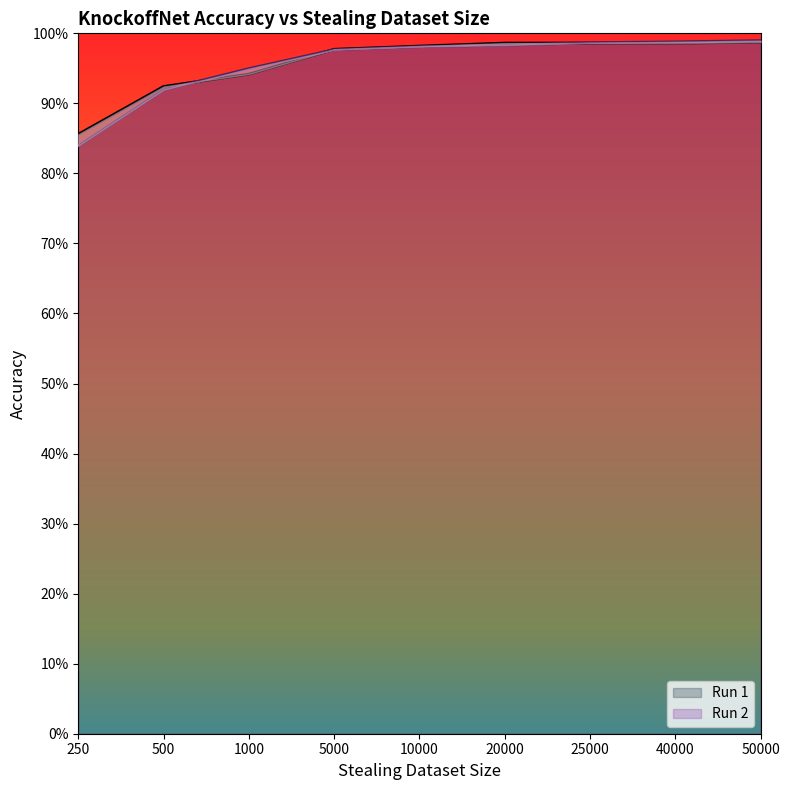

The Run 1 series shows 1.0 at 40000. True or false?

True